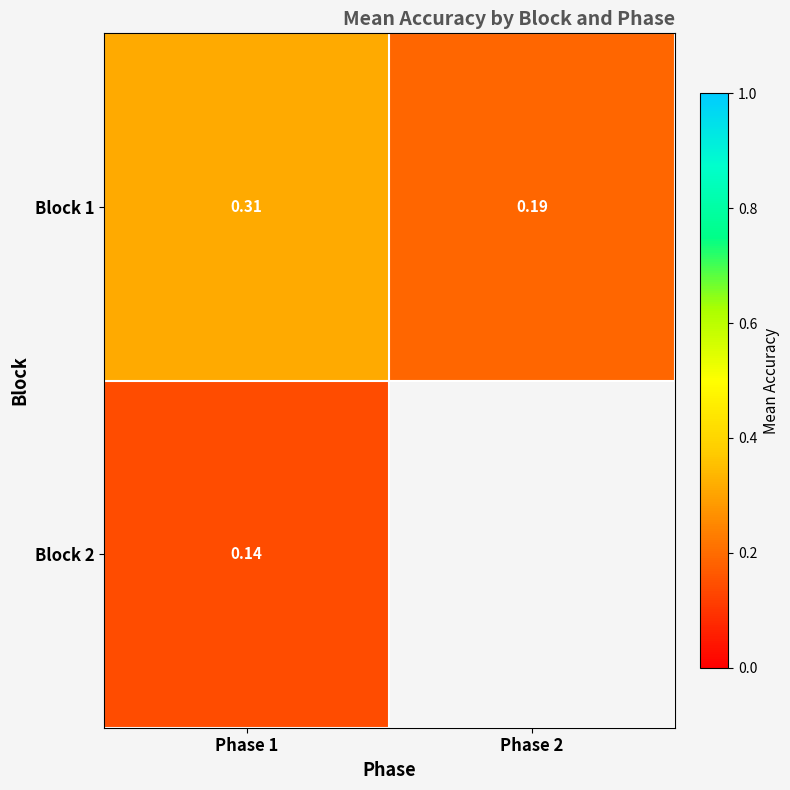

Is the value of Block 2 at Phase 1 greater than the value of Block 1 at Phase 1?

No